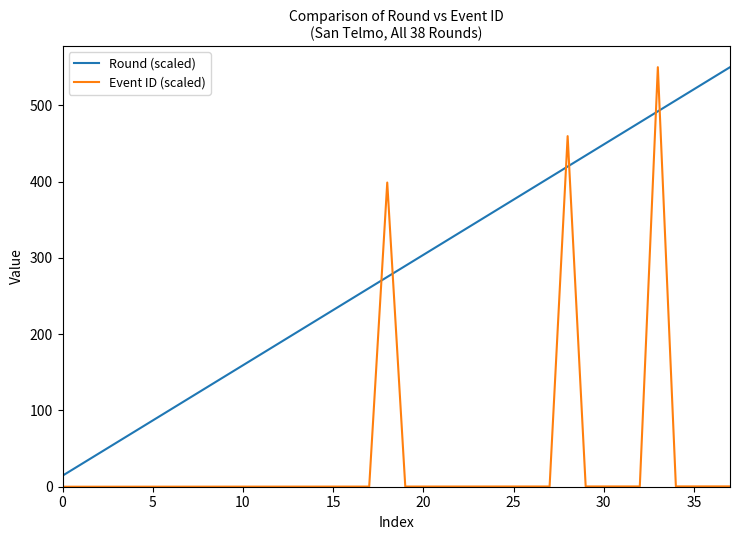

What is the lowest value of the Round (scaled) series?

14.5